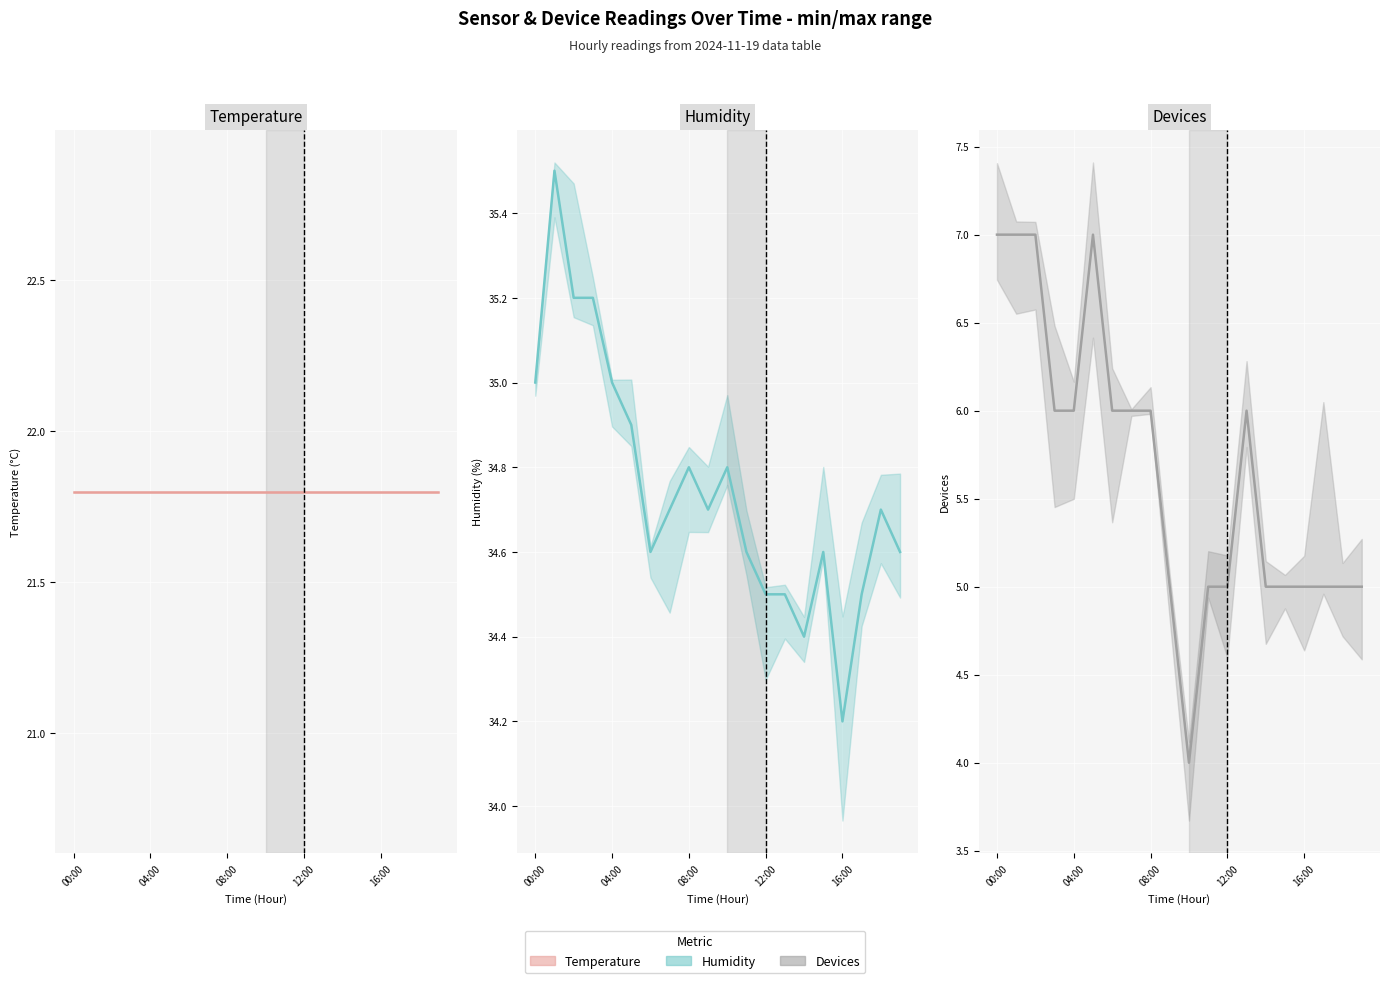

Reading right to left, list all the values displayed in this chart.

Temperature: 21.8	21.8	21.8	21.8	21.8	21.8	21.8	21.8	21.8	21.8	21.8	21.8	21.8	21.8	21.8	21.8	21.8	21.8	21.8	21.8
Humidity: 34.6	34.7	34.5	34.2	34.6	34.4	34.5	34.5	34.6	34.8	34.7	34.8	34.7	34.6	34.9	35.0	35.2	35.2	35.5	35.0
Devices: 5.0	5.0	5.0	5.0	5.0	5.0	6.0	5.0	5.0	4.0	5.0	6.0	6.0	6.0	7.0	6.0	6.0	7.0	7.0	7.0